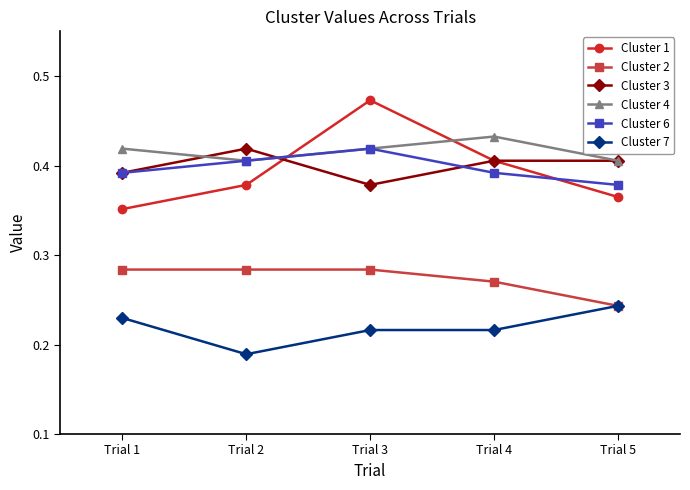

What is the sum of the Cluster 3 values at Trial 5 and Trial 3?

0.8